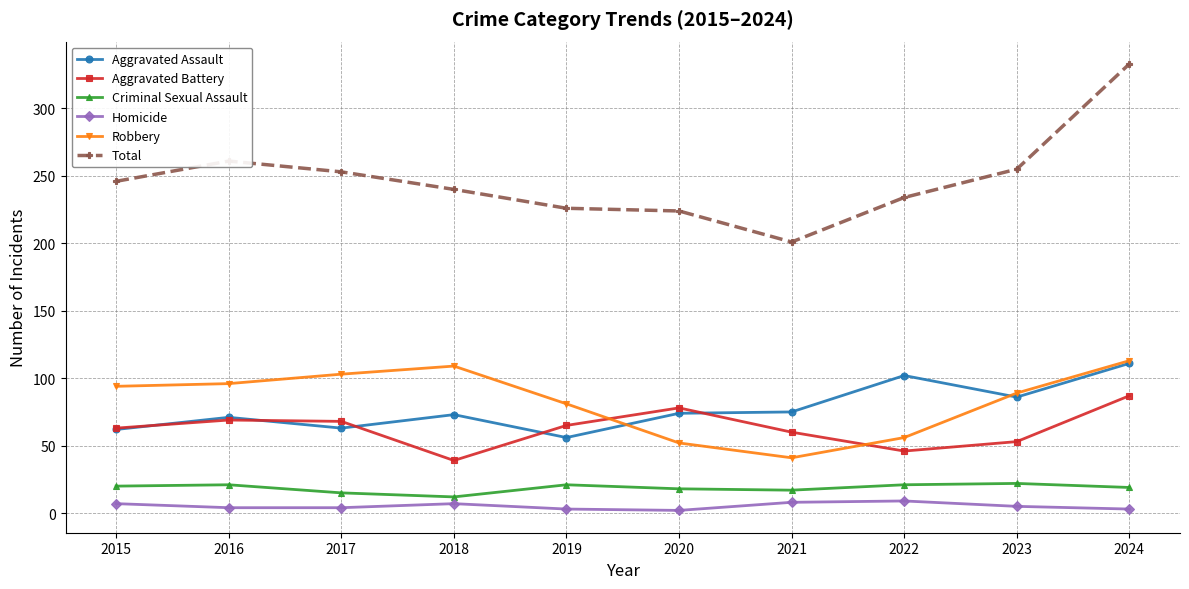

Which series has the widest spread of values?

Total